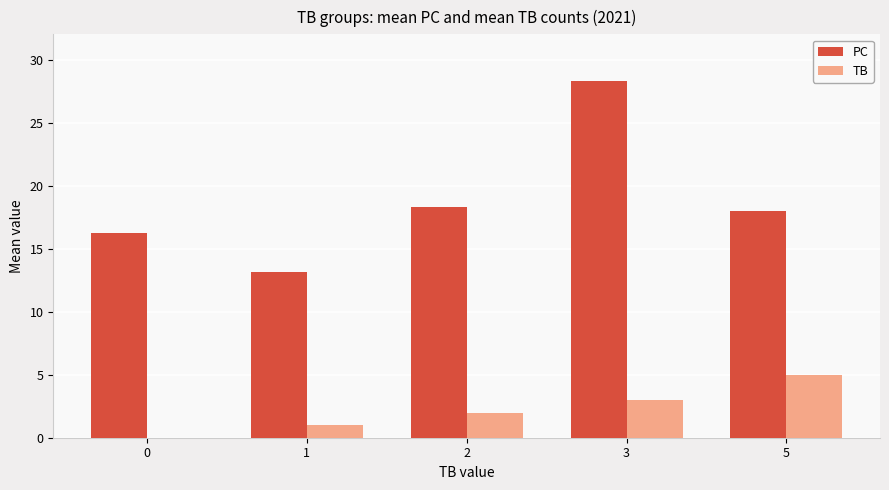

Is the value of PC at 0 greater than the value of TB at 5?

Yes